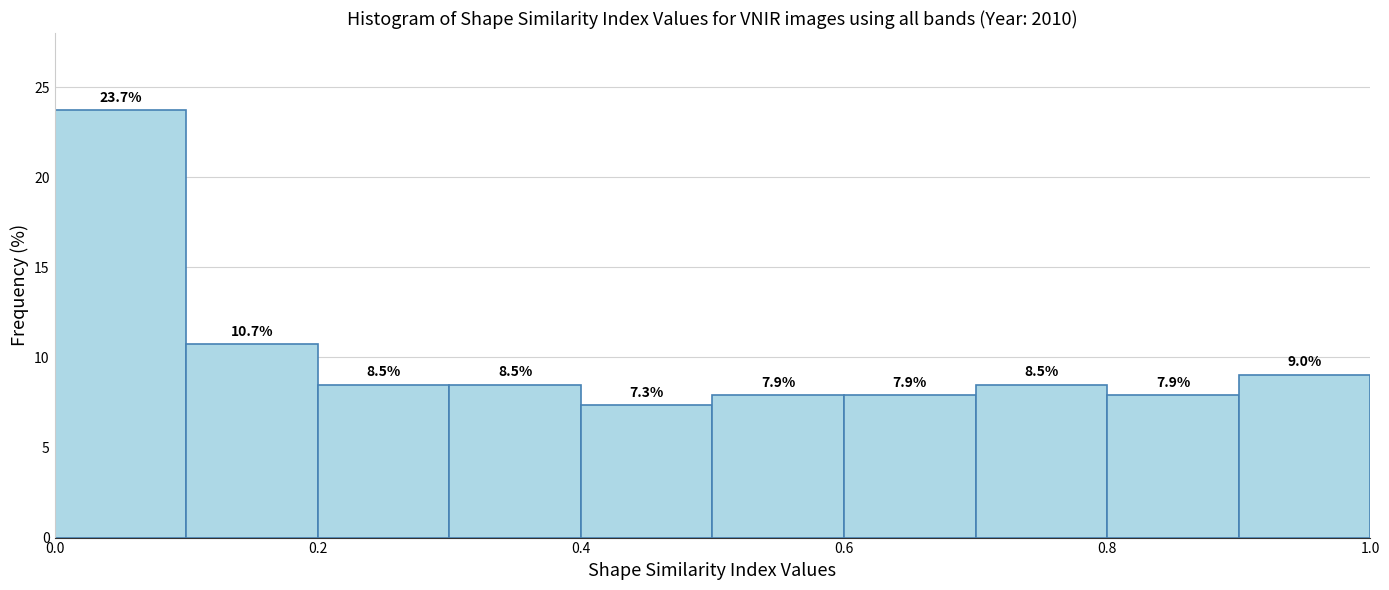

Reading left to right, list every bar in this chart as the range it spans on the x-axis followed by its height.

0.0 to 0.1: 23.7
0.1 to 0.2: 10.7
0.2 to 0.3: 8.5
0.3 to 0.4: 8.5
0.4 to 0.5: 7.3
0.5 to 0.6: 7.9
0.6 to 0.7: 7.9
0.7 to 0.8: 8.5
0.8 to 0.9: 7.9
0.9 to 1.0: 9.0